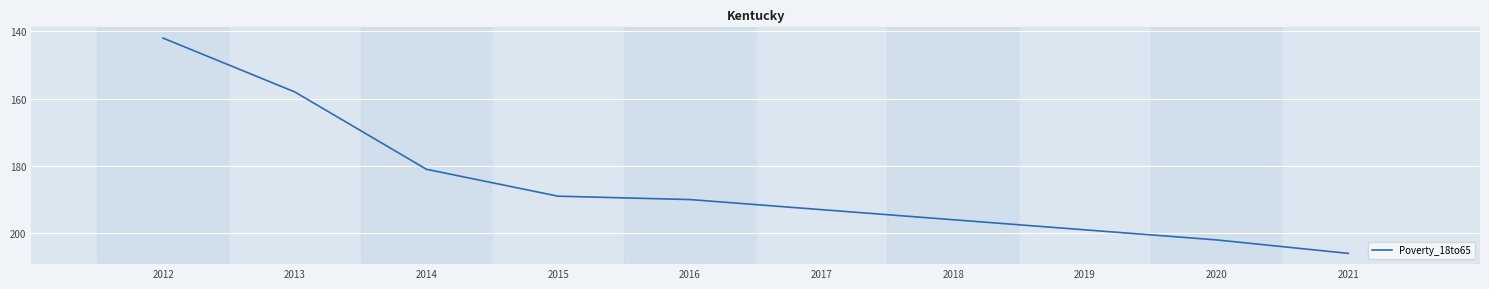

List the labels in order of value, smallest first.

2012, 2013, 2014, 2015, 2016, 2017, 2018, 2019, 2020, 2021